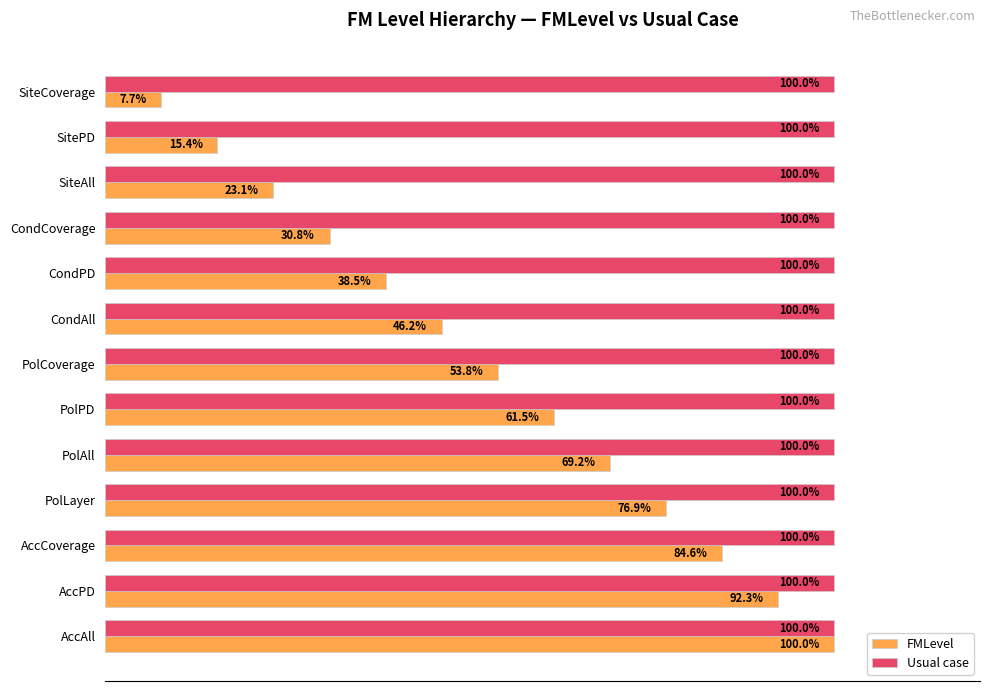

Which category has the highest value in the FMLevel series?

AccAll